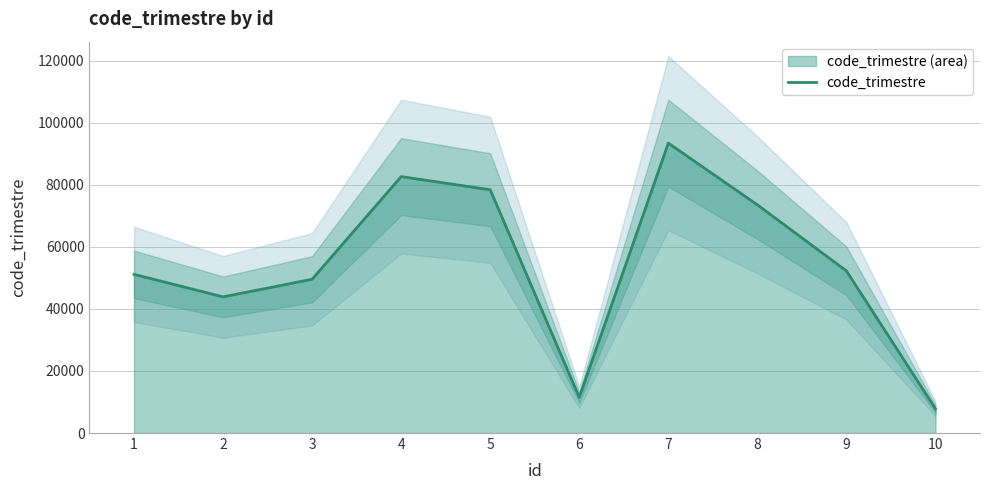

The chart shows a value of 147623 at 4. True or false?

False